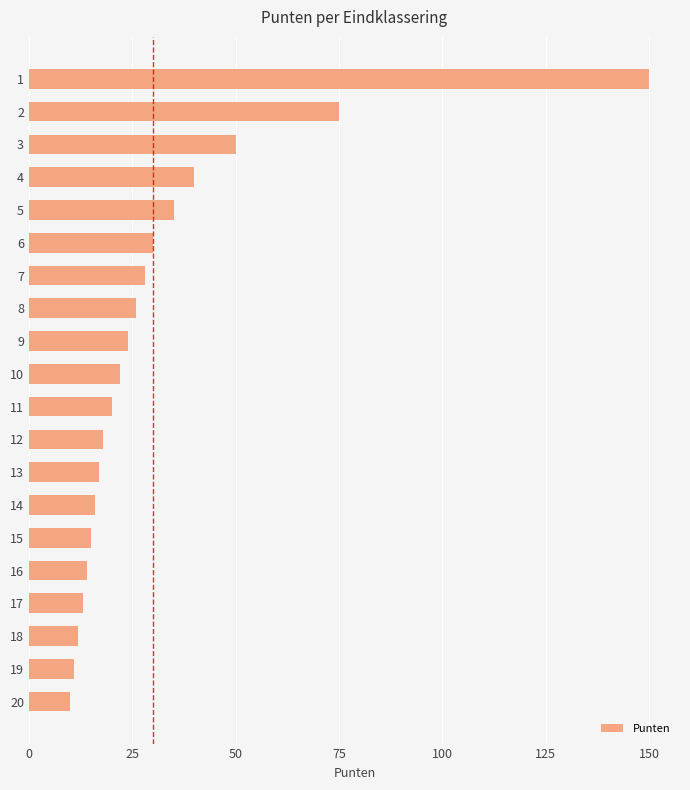

Approximately how many times larger is the value at 13 compared to 3?

0.3